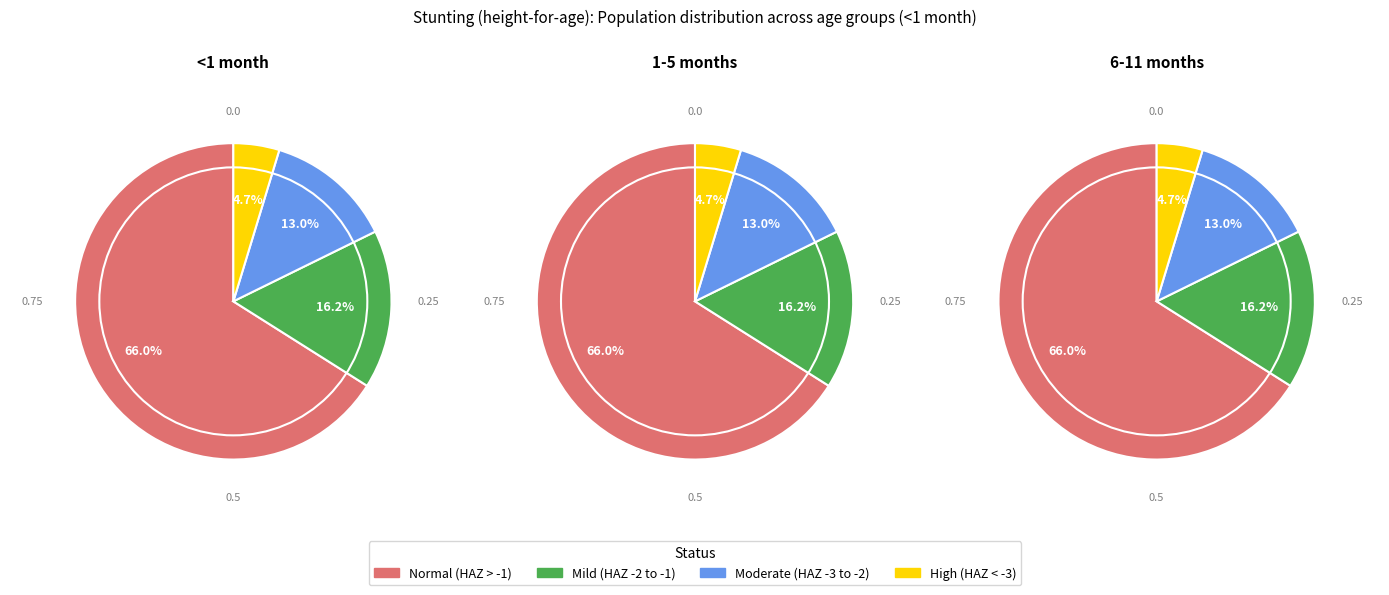

Is it true that Normal (HAZ-score > -1) is 61% of the pie?

False